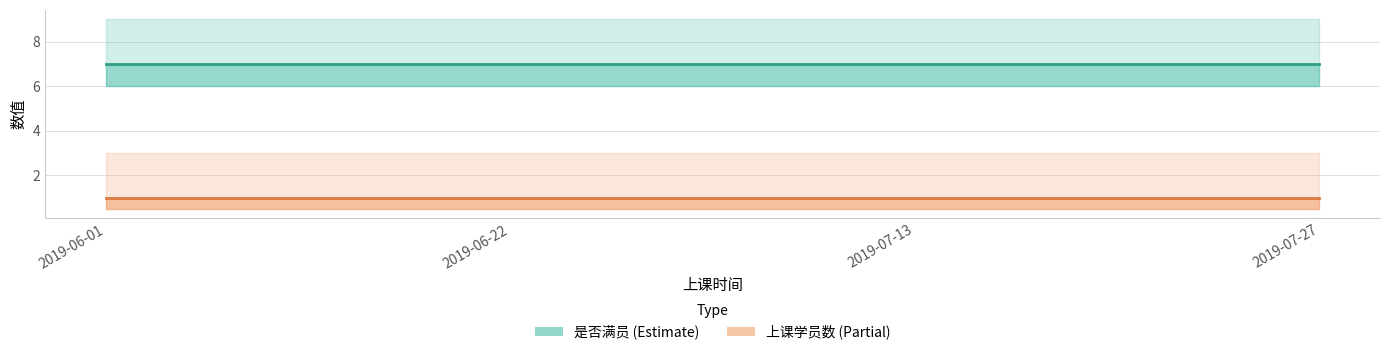

At which label does 上课学员数 reach its minimum?

2019-06-01